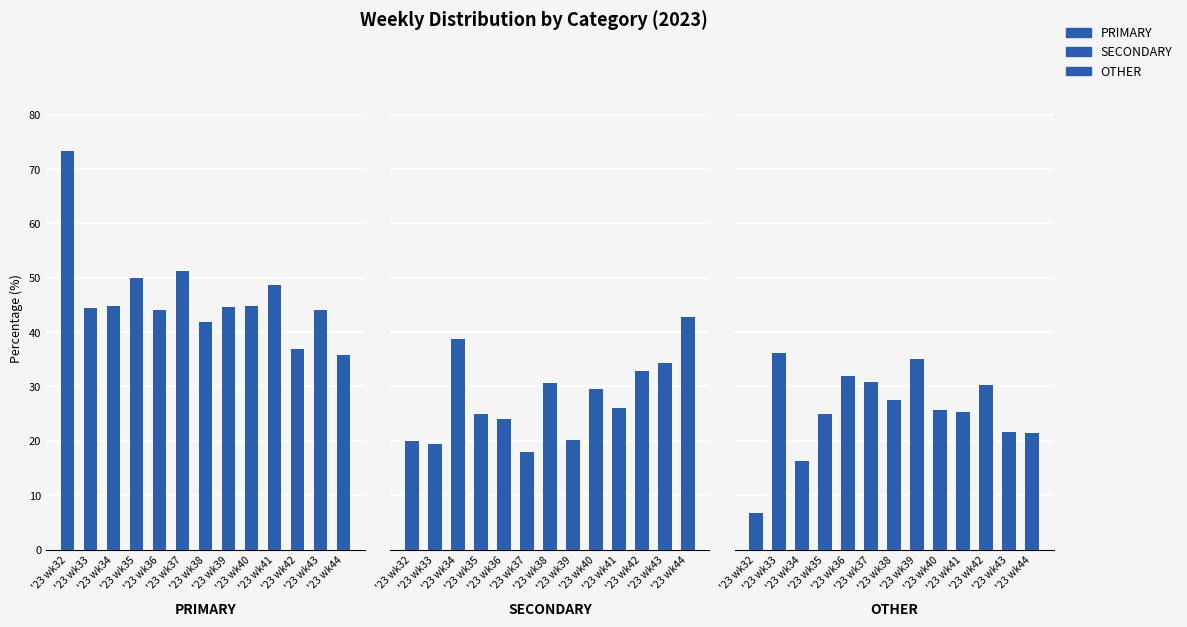

Rank the categories by PRIMARY value from highest to lowest.

'23 wk32, '23 wk37, '23 wk35, '23 wk41, '23 wk34, '23 wk40, '23 wk39, '23 wk33, '23 wk43, '23 wk36, '23 wk38, '23 wk42, '23 wk44